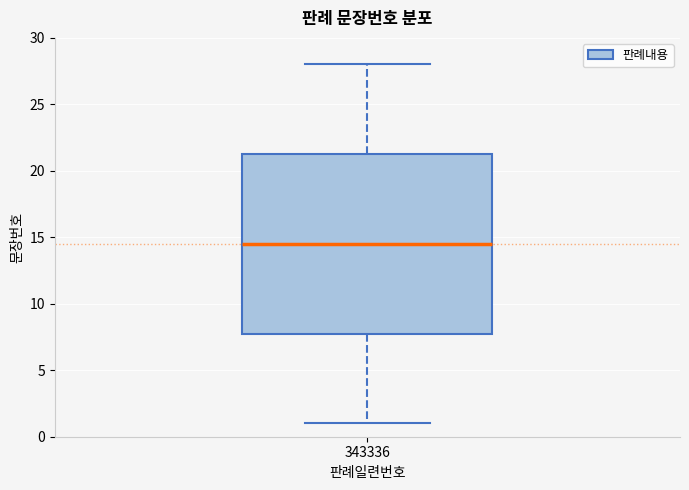

Where does the median line of the box at x = 343336 sit on the y-axis? The values are not printed on the chart, so give them approximately, as read against the axis.

14.5